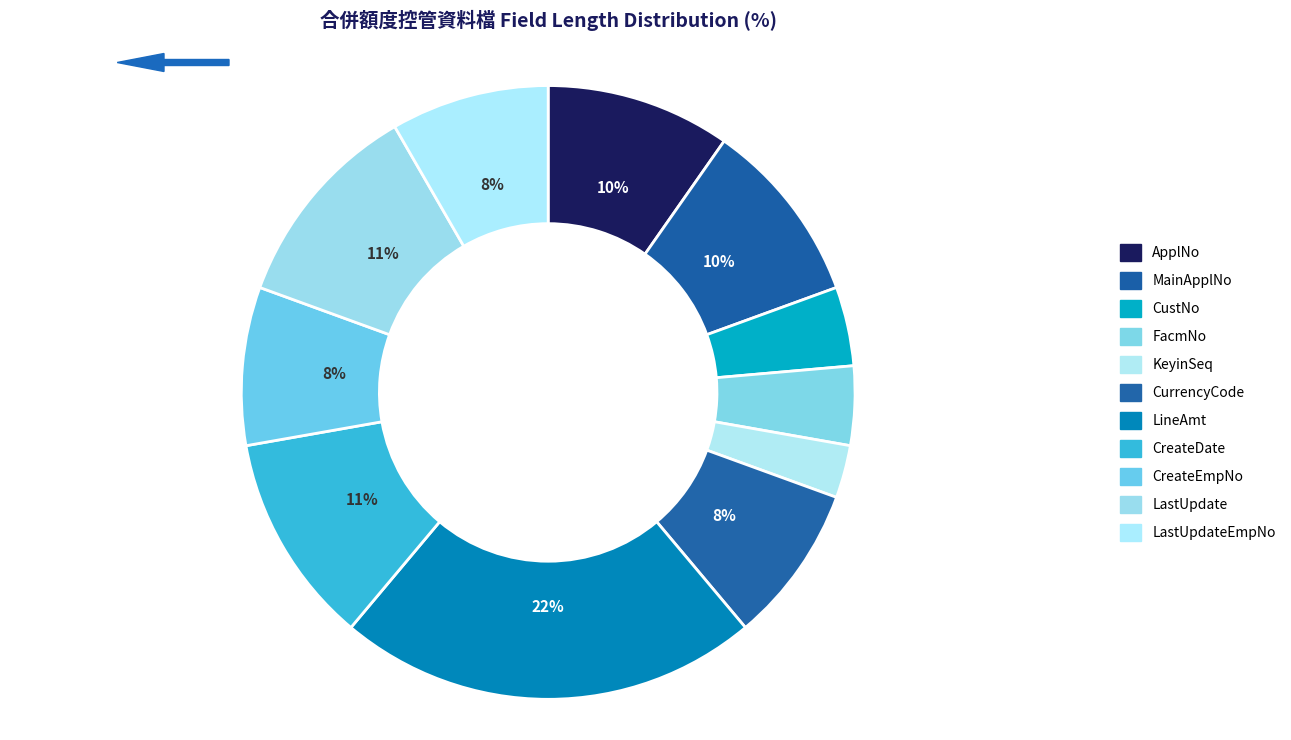

Which slice is the smallest?

KeyinSeq